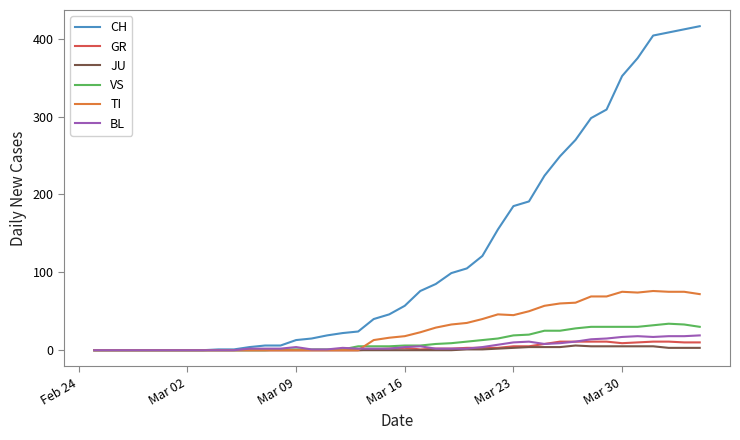

Which series has the largest total across all categories?

CH